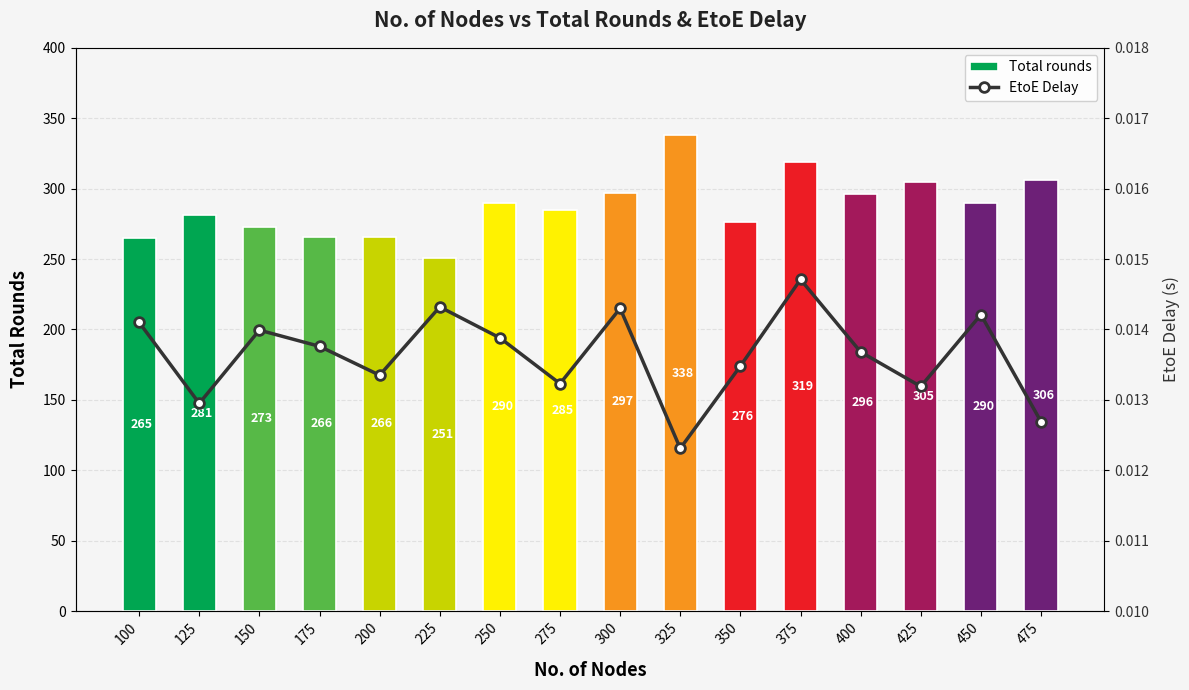

Rank the series at 325 from highest to lowest value.

Total rounds, EtoE Delay